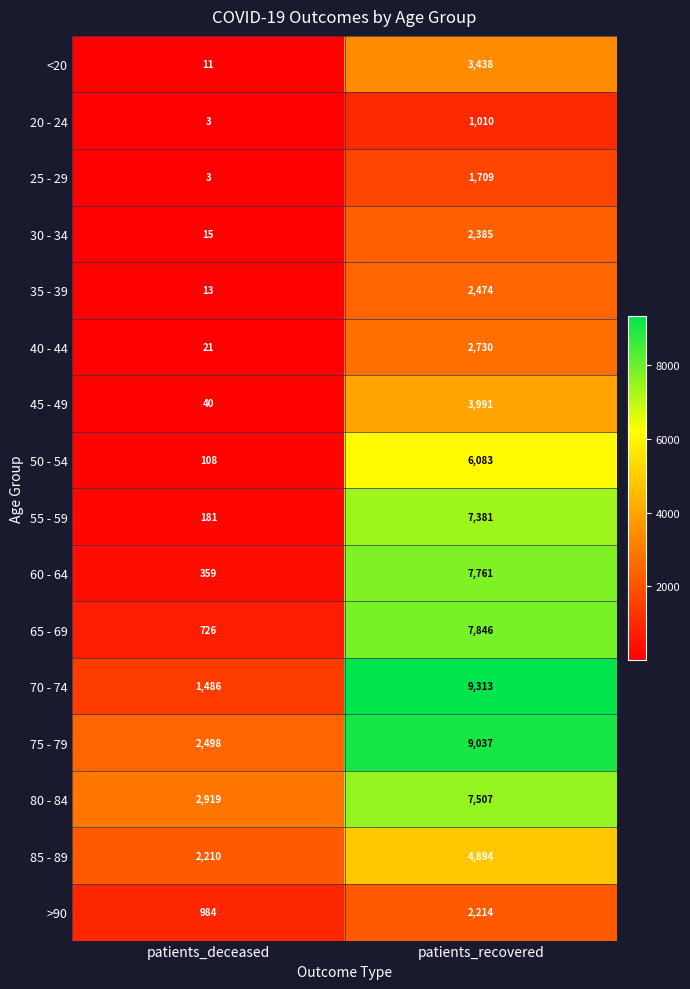

Which label corresponds to the largest value in the chart?

patients_recovered